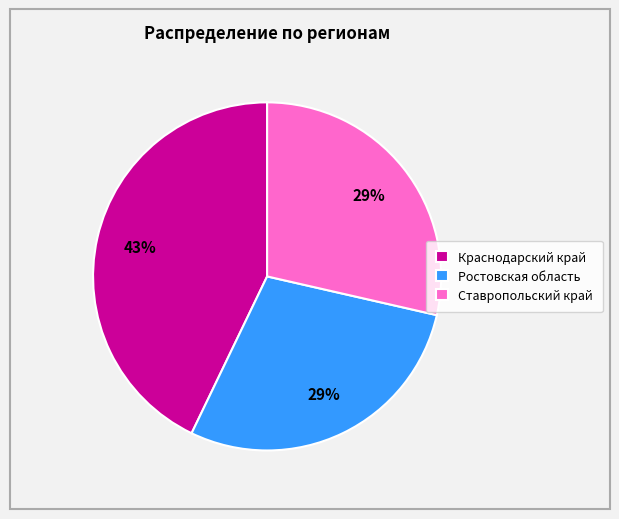

Which slice is the largest?

Краснодарский край